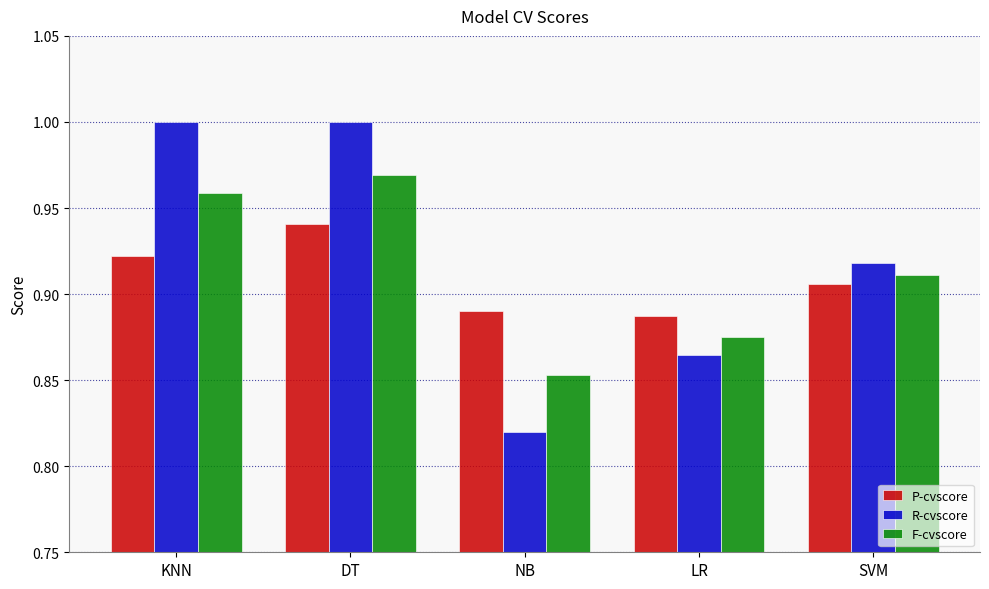

The value of F-cvscore at DT is 1.0. True or false?

True